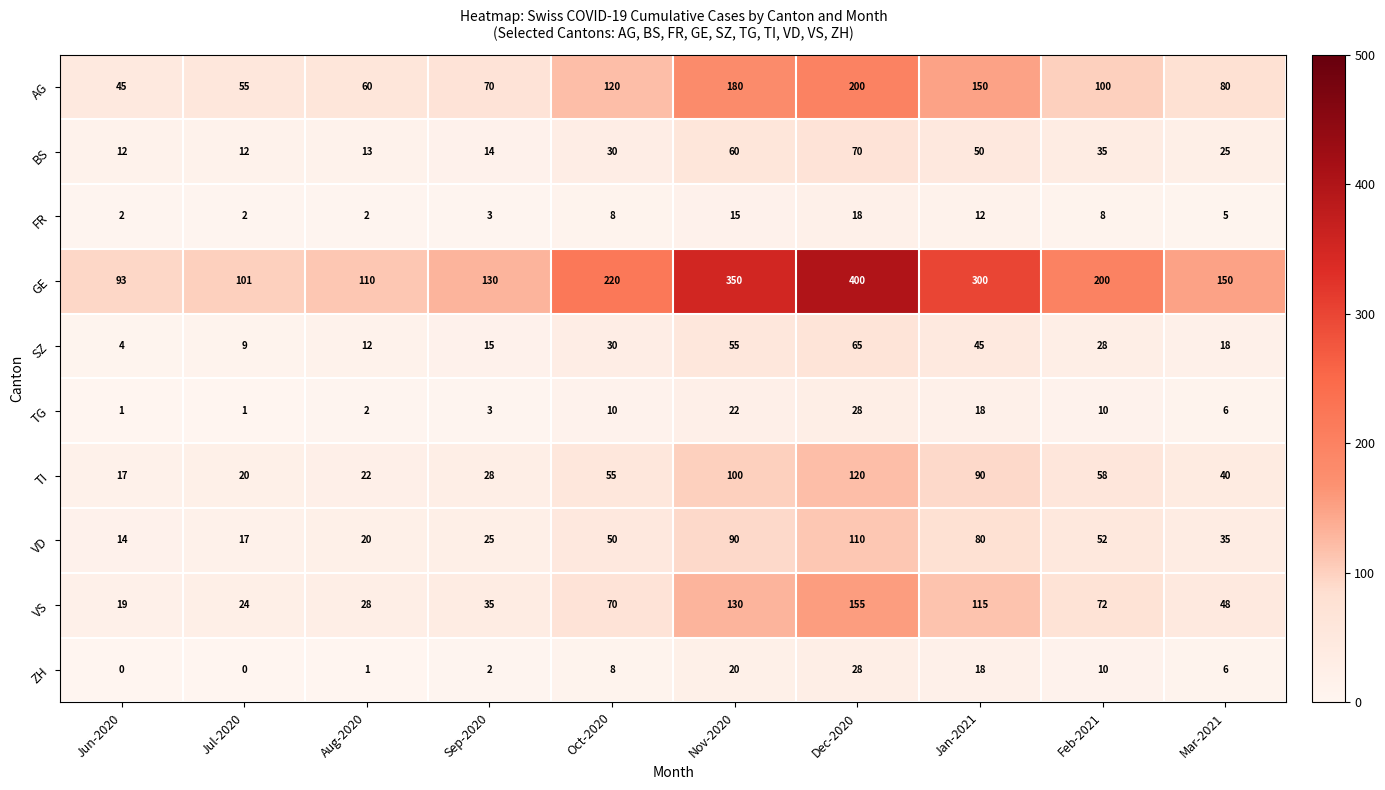

At which label is SZ closest to 34?

Oct-2020